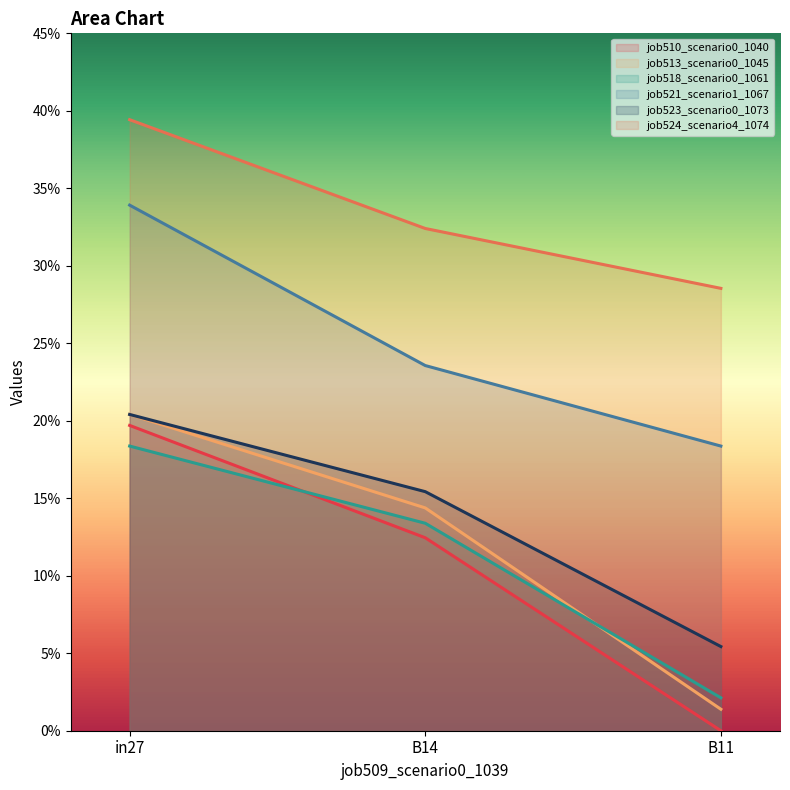

Rank the series at B14 from highest to lowest value.

job524_scenario4_1074, job521_scenario1_1067, job523_scenario0_1073, job513_scenario0_1045, job518_scenario0_1061, job510_scenario0_1040